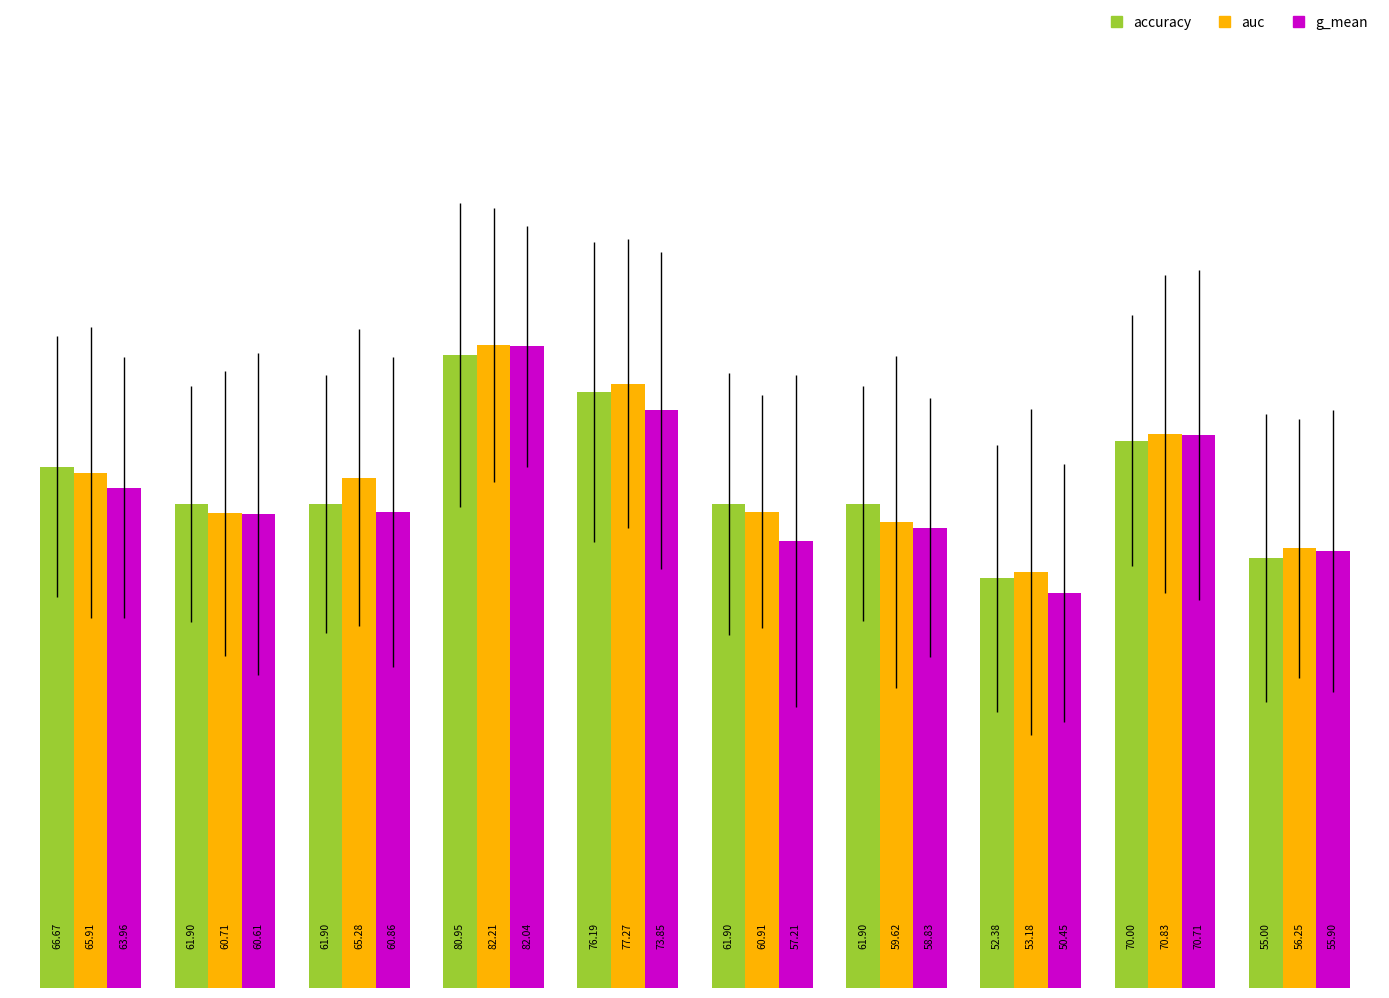

How many values in the accuracy series exceed 61?

8